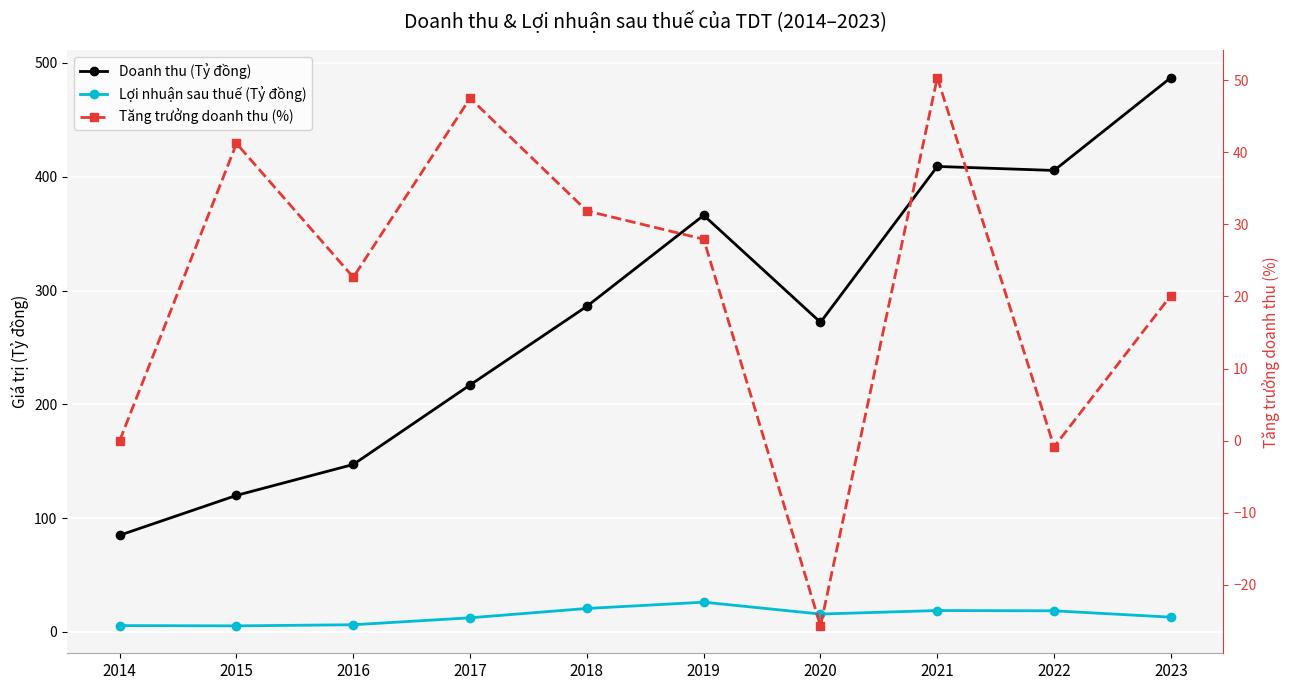

True or false: Doanh thu (Tỷ đồng) and Lợi nhuận sau thuế (Tỷ đồng) intersect in this chart.

False